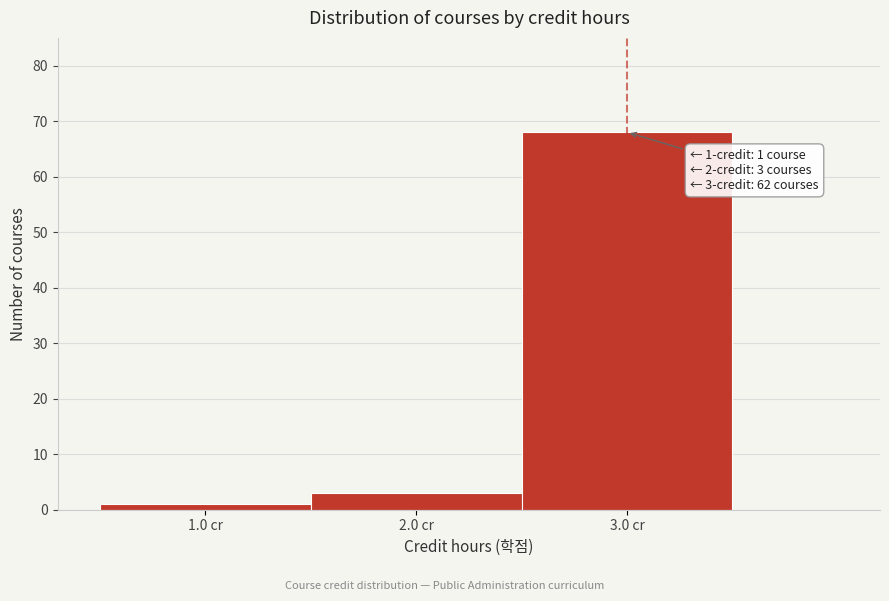

Over which range of the x-axis is the bar tallest?

2.5 to 3.5